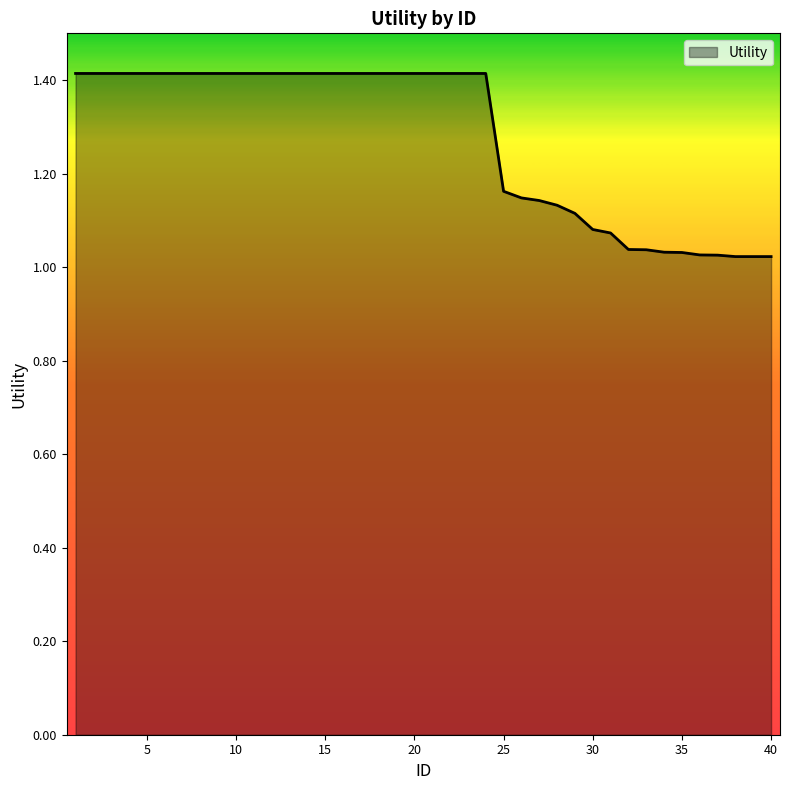

What is the maximum value shown in the chart?

1.4